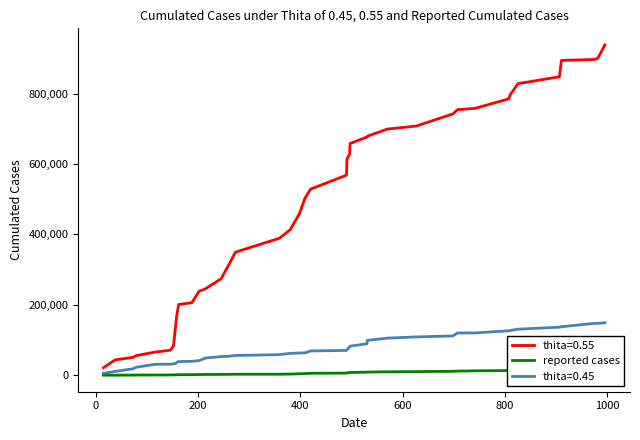

How many lines are shown in the chart?

1